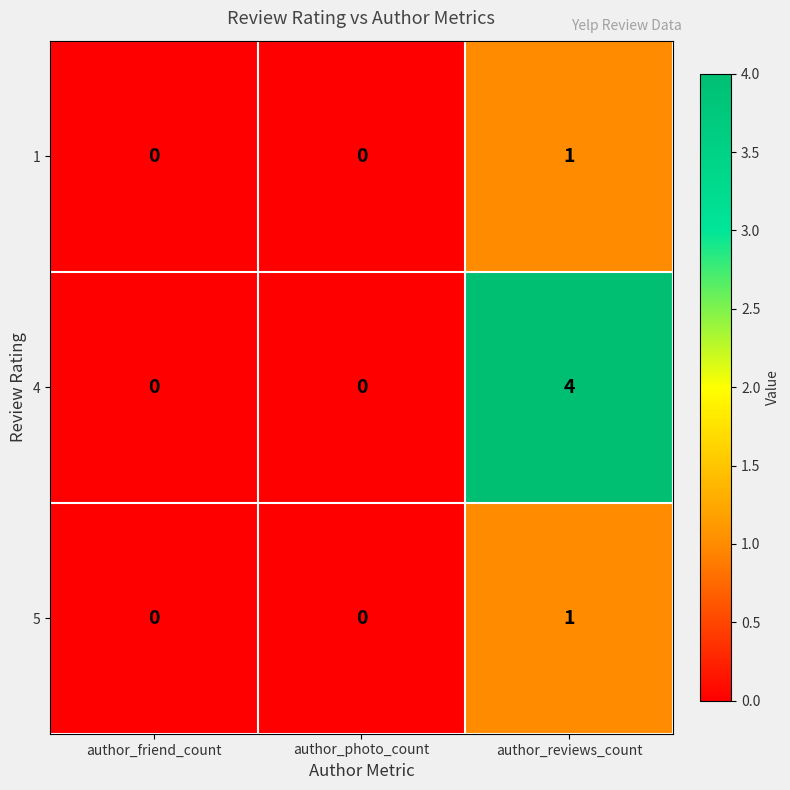

Which category has the highest value in the 1 series?

author_reviews_count